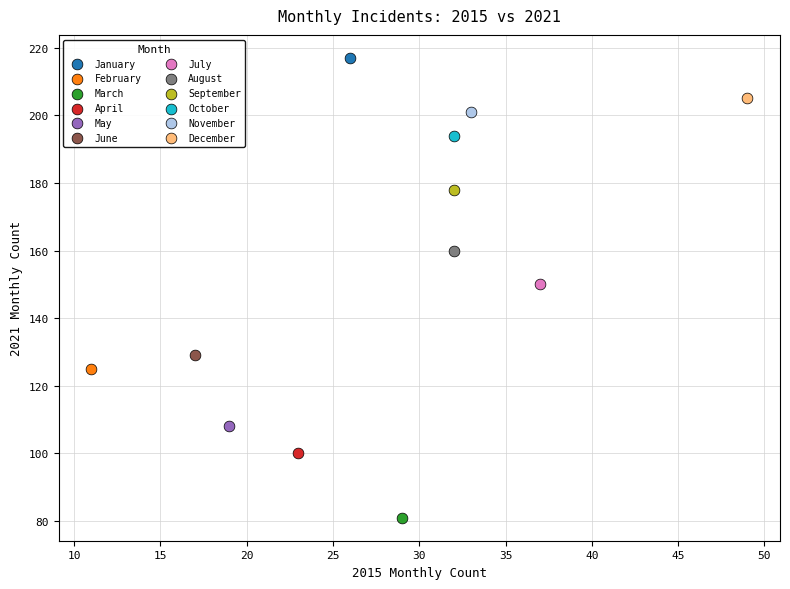

What are all the series names shown in the legend?

January, February, March, April, May, June, July, August, September, October, November, December